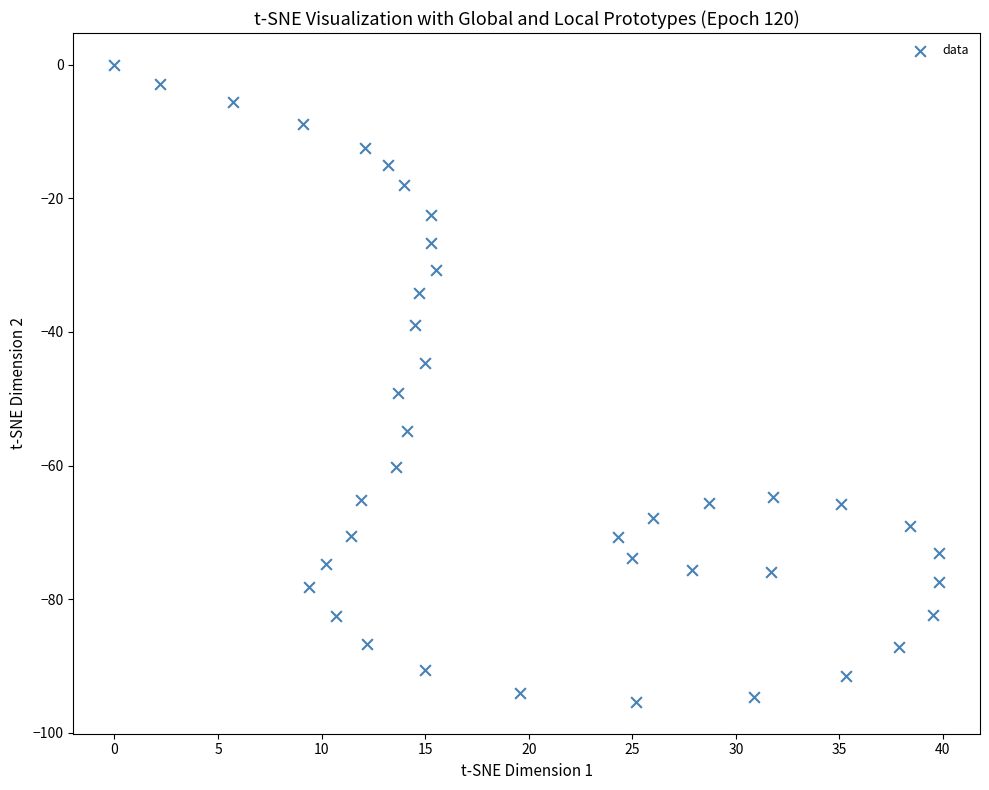

What is the range of X values (max minus min)?

39.8